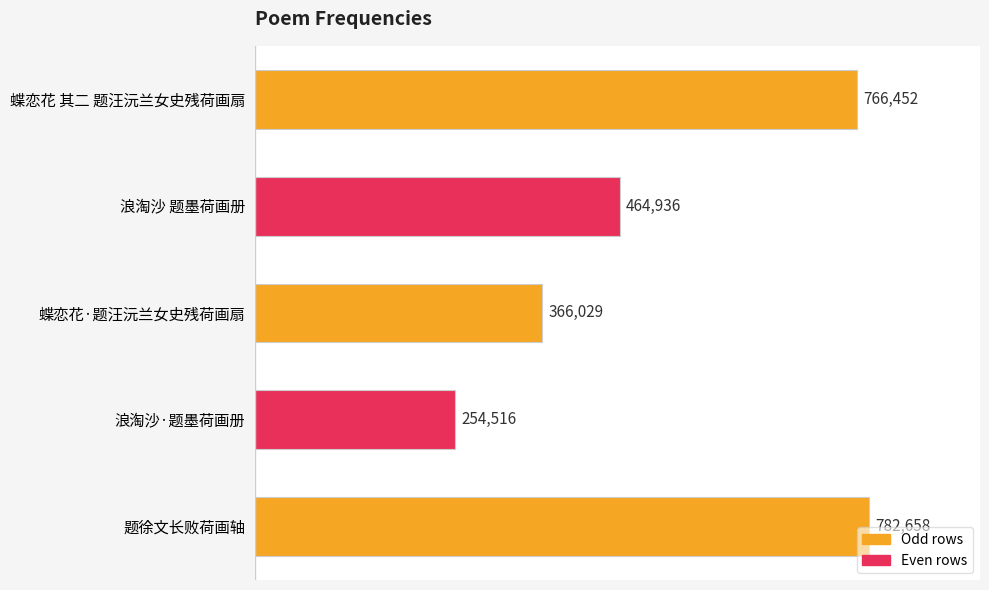

Reading top to bottom, transcribe all the data shown in this chart.

蝶恋花 其二 题汪沅兰女史残荷画扇=766452	浪淘沙 题墨荷画册=464936	蝶恋花·题汪沅兰女史残荷画扇=366029	浪淘沙·题墨荷画册=254516	题徐文长败荷画轴=782658